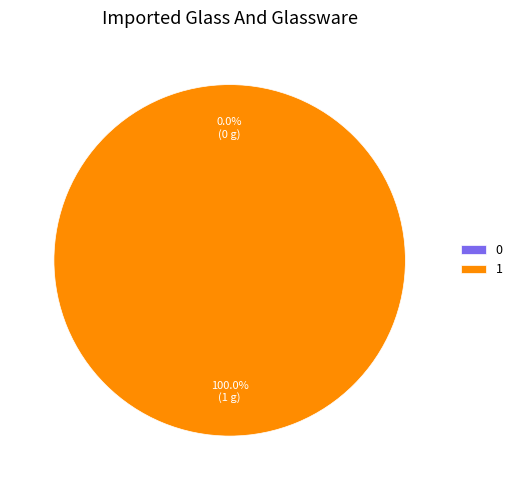

What is the majority slice?

1